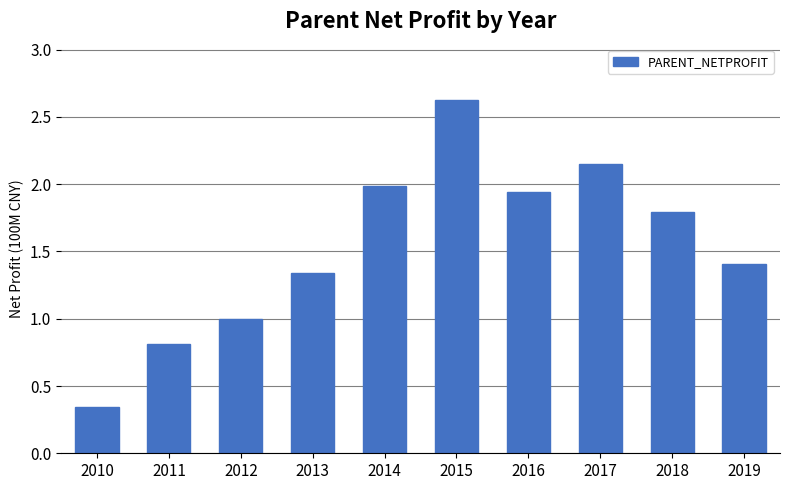

What value does the data have at 2018?

1.8